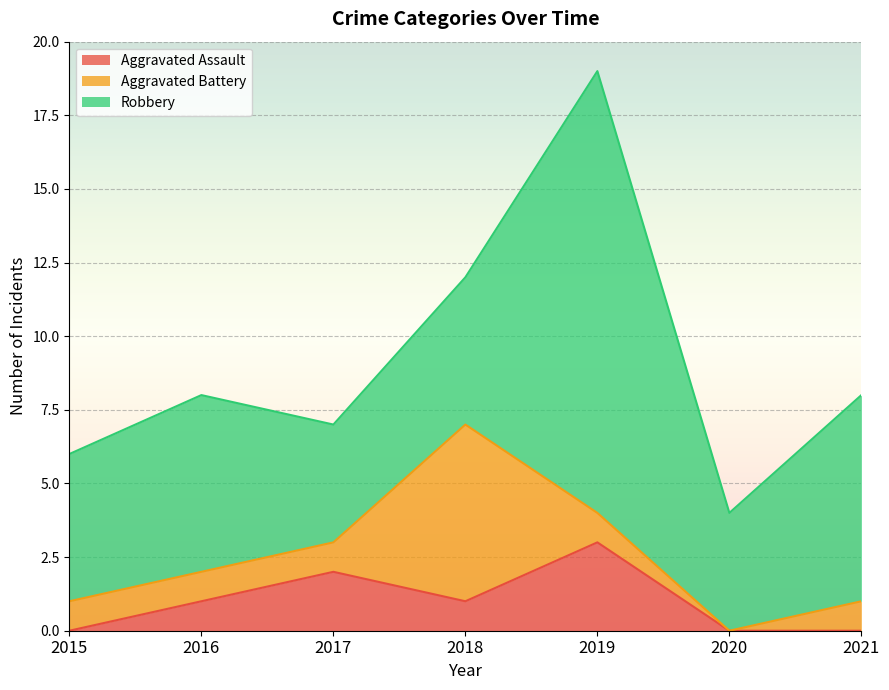

What is the value of the Robbery point at the 2nd from the left?

6